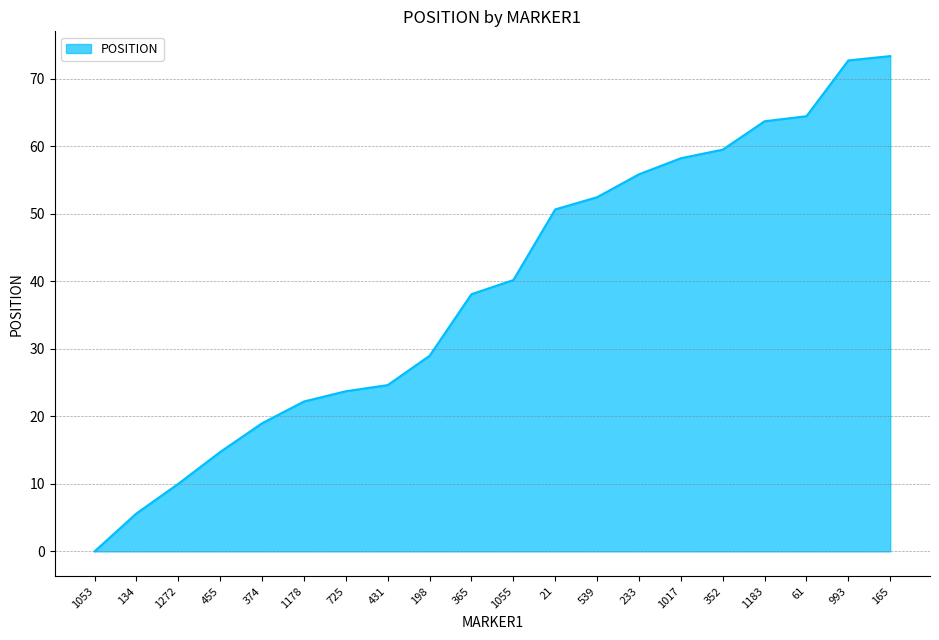

What is the ratio of the value at 455 to the value at 431?

0.6